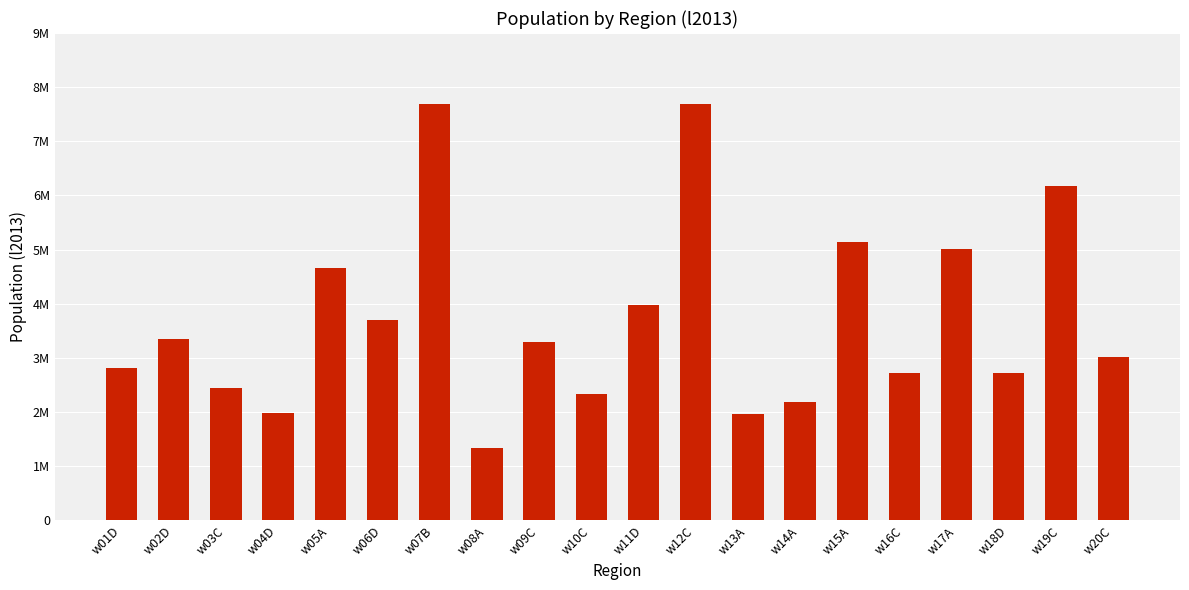

Reading left to right, transcribe all the data shown in this chart.

2812202	3353163	2443837	1975115	4664729	3698361	7689971	1335057	3291343	2339967	3983255	7688480	1960392	2177470	5134027	2728601	5009321	2729291	6175874	3008890